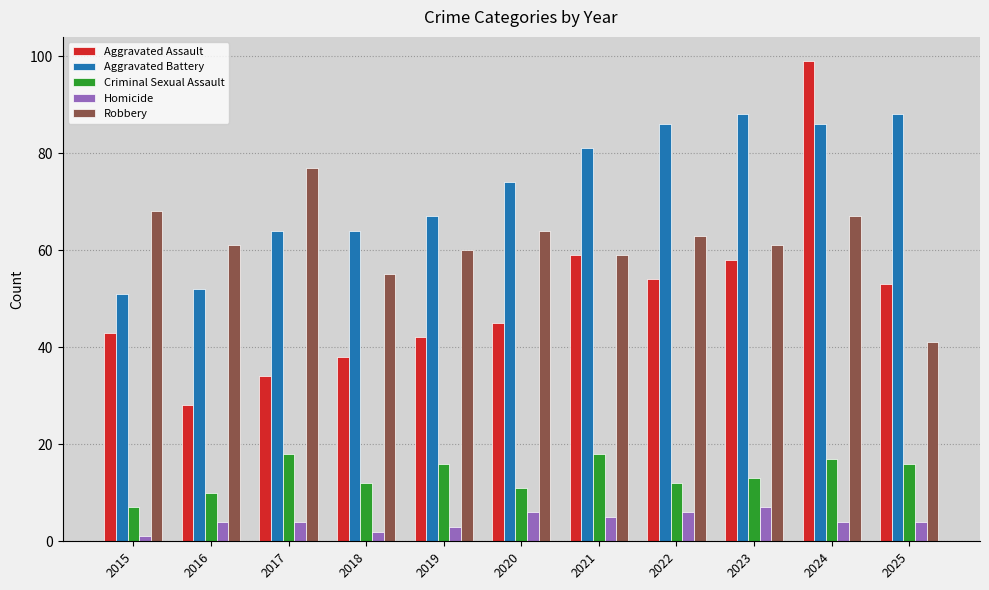

What is the greatest value displayed?

99